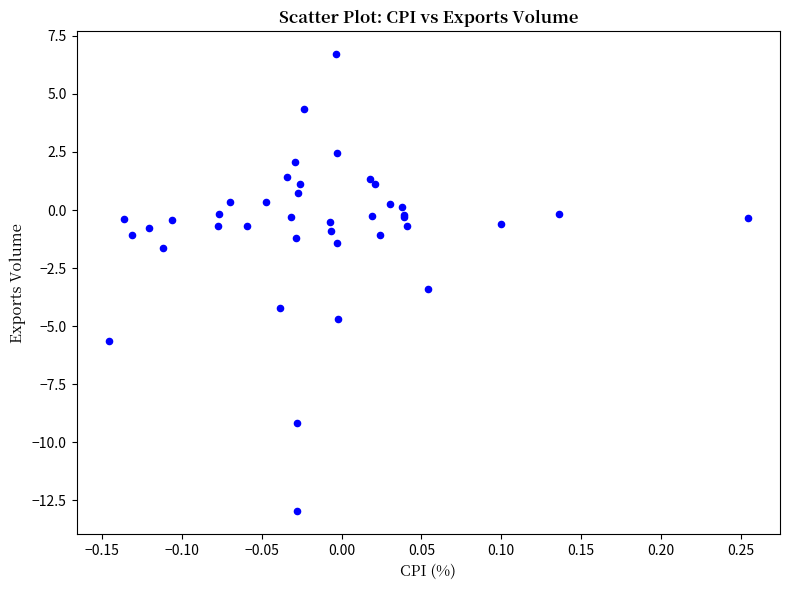

What Y value in the scatter plot is closest to -3?

-3.4